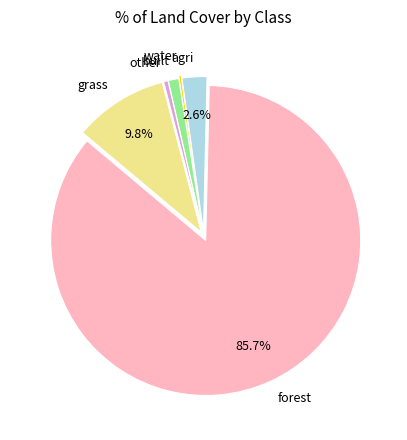

Is there any slice that represents more than half of the pie?

Yes